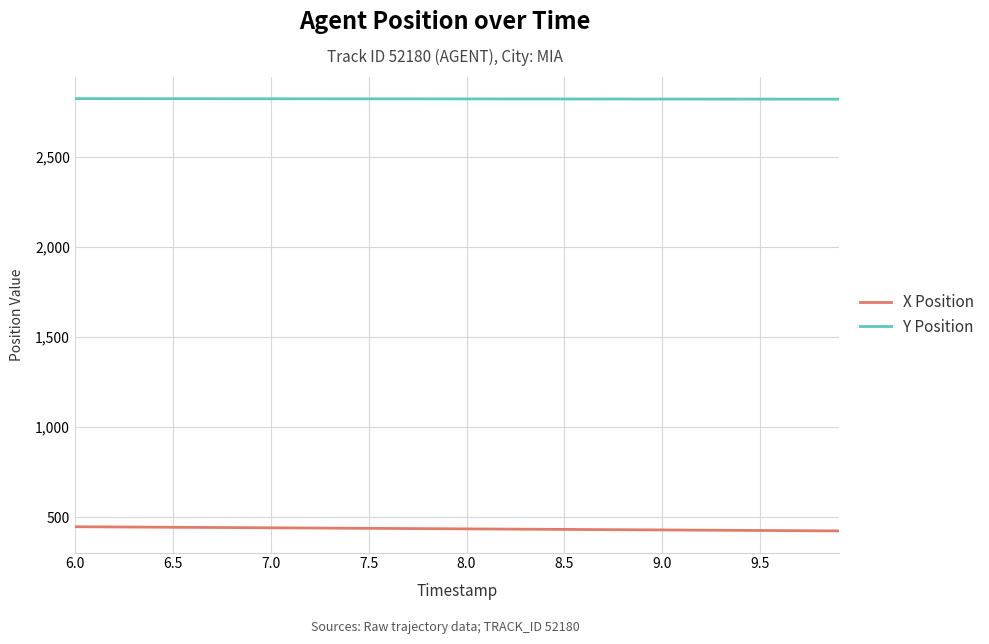

What is the minimum value shown in the chart?

424.1